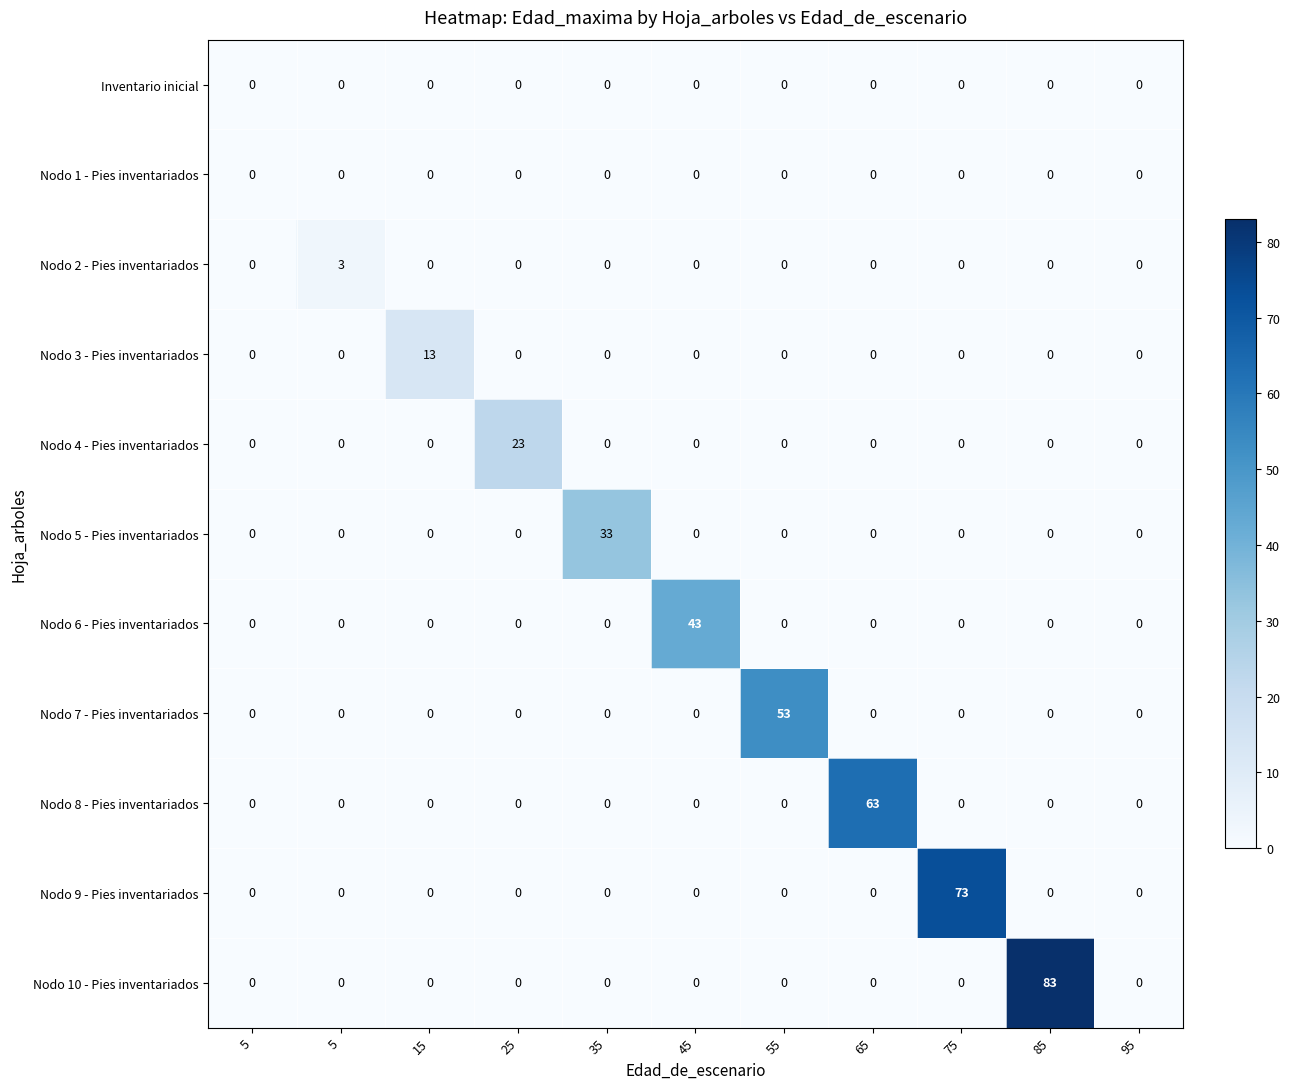

At which category is the sum across all series the highest?

85